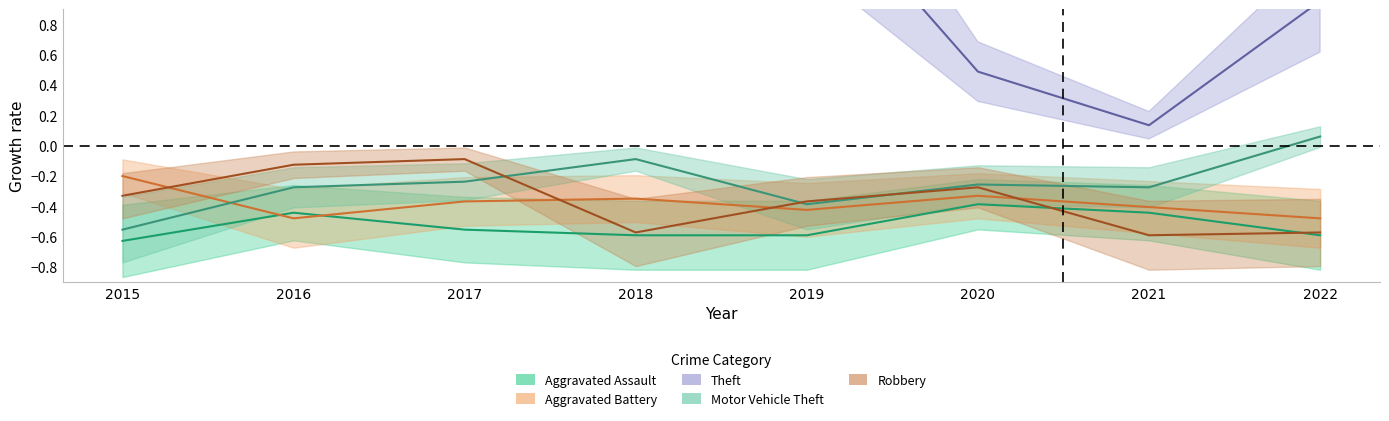

Reading left to right, transcribe all the data shown in this chart.

Aggravated Assault: -0.6	-0.4	-0.6	-0.6	-0.6	-0.4	-0.4	-0.6
Aggravated Battery: -0.2	-0.5	-0.4	-0.3	-0.4	-0.3	-0.4	-0.5
Theft: 1.8	2.9	2.5	1.6	1.8	0.5	0.1	1.0
Motor Vehicle Theft: -0.6	-0.3	-0.2	-0.1	-0.4	-0.3	-0.3	0.1
Robbery: -0.3	-0.1	-0.1	-0.6	-0.4	-0.3	-0.6	-0.6